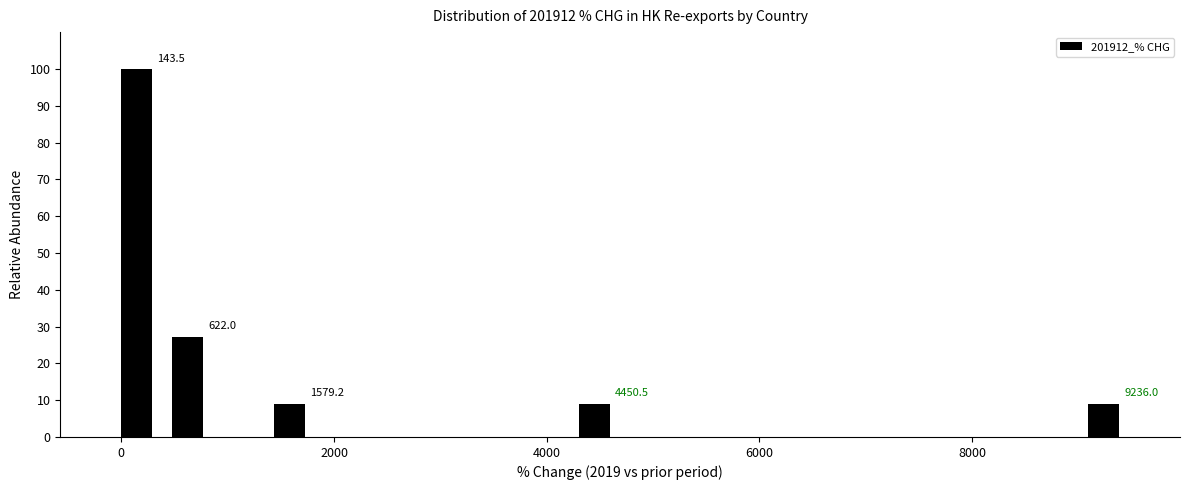

Read against the x-axis, roughly where is the centre of the tallest bar?

200